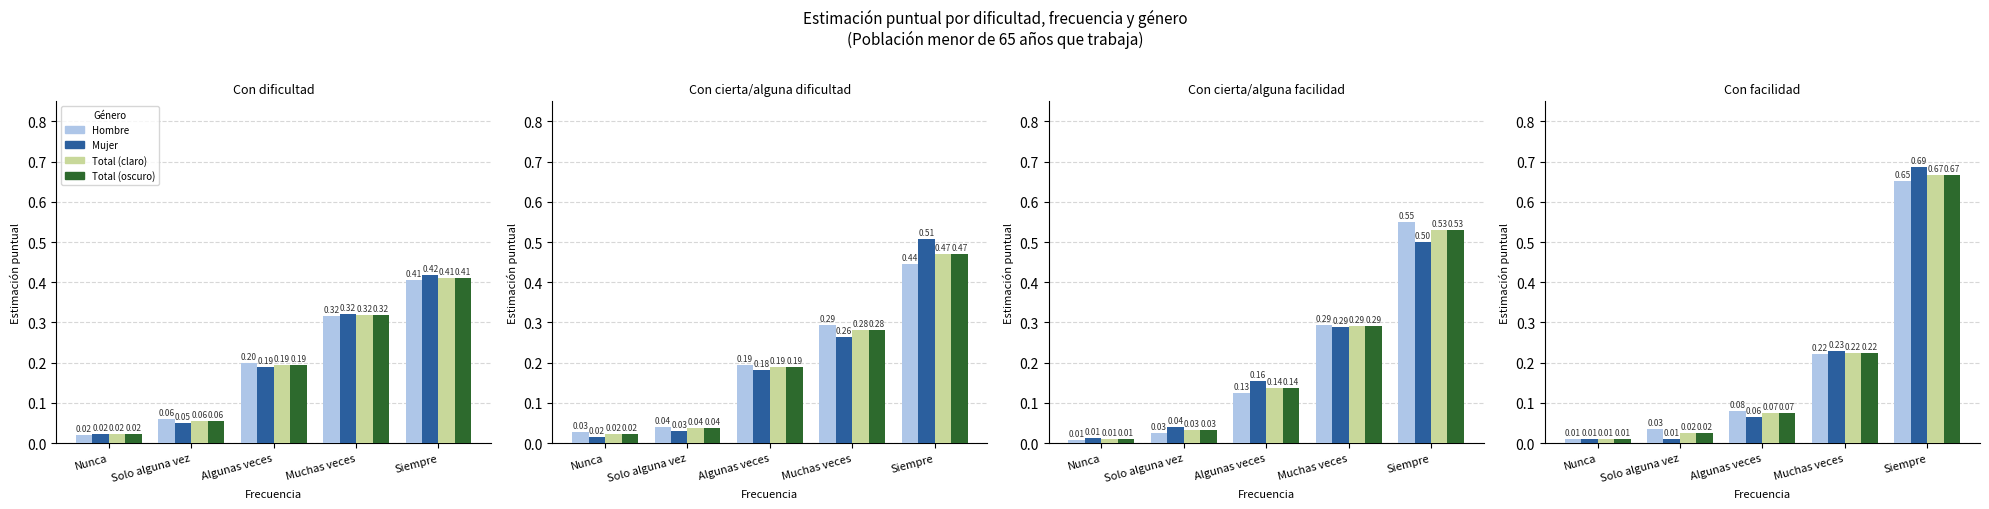

Which label corresponds to the smallest value in the chart?

Solo alguna vez